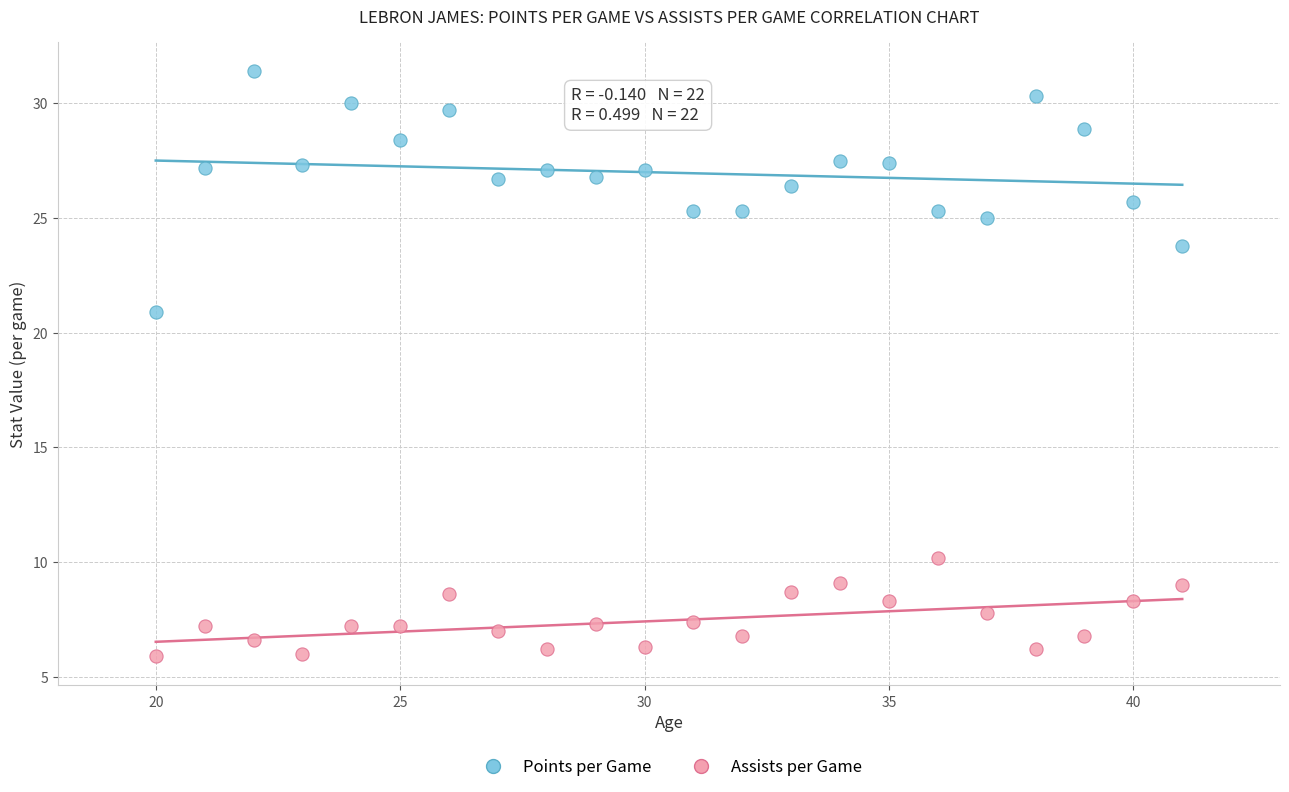

Across all series, what Y value is closest to 18?

20.9